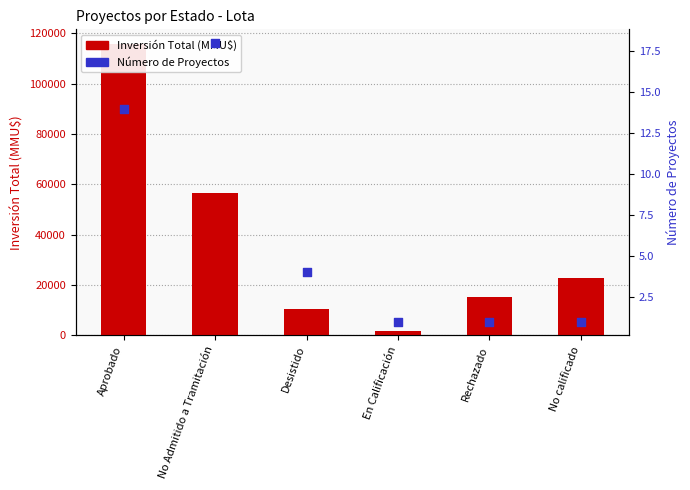

Is the value of Inversión Total (MMU$) at Desistido greater than the value of Número de Proyectos at Desistido?

Yes